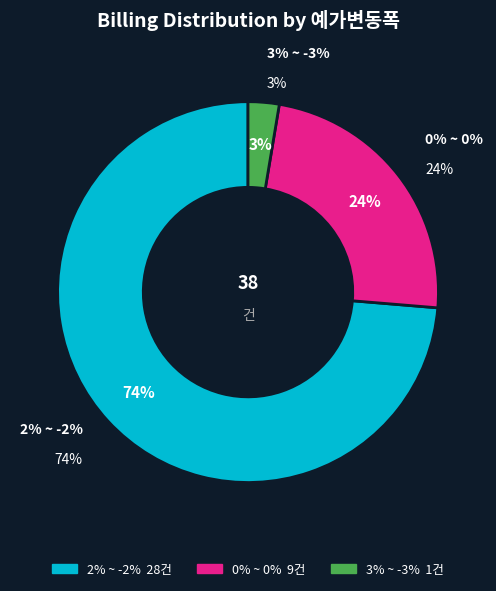

Which slice is the largest?

2% ~ -2%